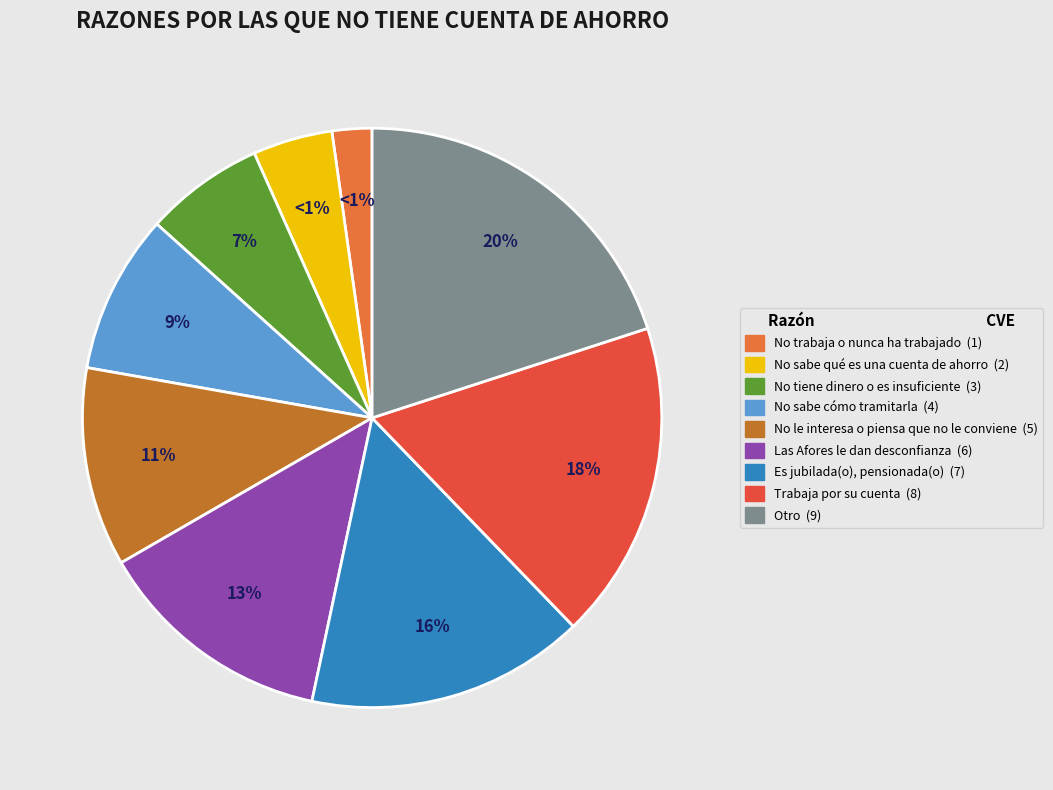

What percentage is the Las Afores le dan desconfianza slice, to the nearest percent?

13%